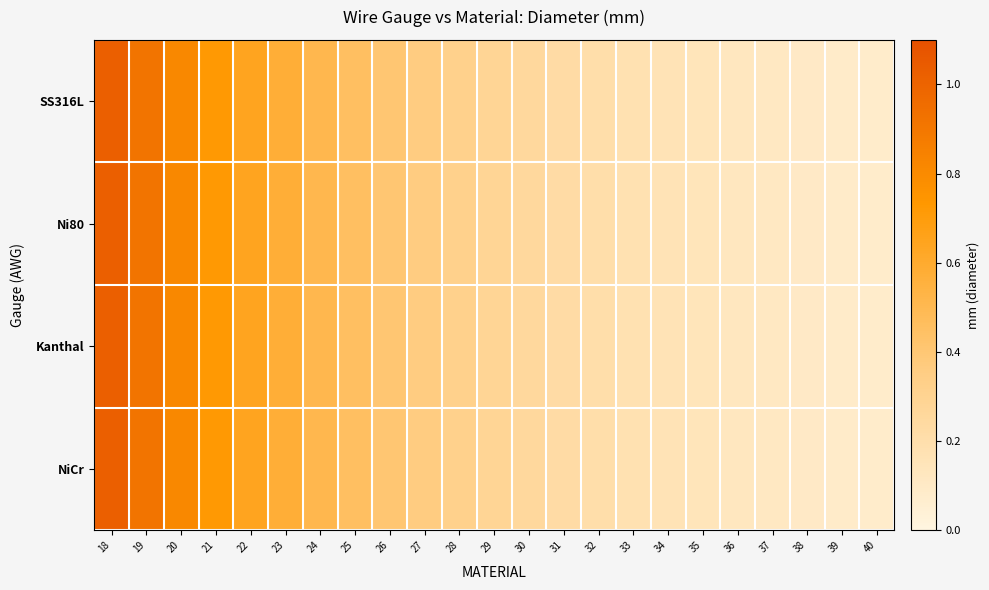

What is the minimum value shown in the chart?

0.1